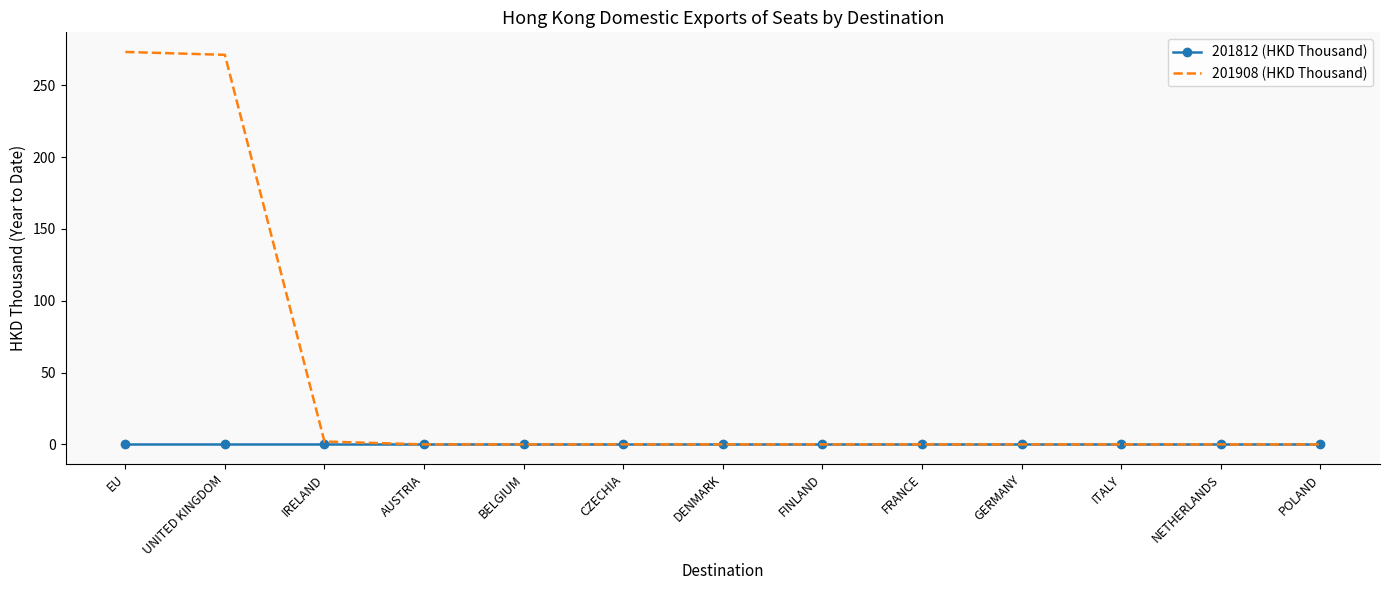

Reading right to left, list all the values displayed in this chart.

201812 (HKD Thousand): POLAND=0.0	NETHERLANDS=0.0	ITALY=0.0	GERMANY=0.0	FRANCE=0.0	FINLAND=0.0	DENMARK=0.0	CZECHIA=0.0	BELGIUM=0.0	AUSTRIA=0.0	IRELAND=0.0	UNITED KINGDOM=0.0	EU=0.0
201908 (HKD Thousand): POLAND=0.0	NETHERLANDS=0.0	ITALY=0.0	GERMANY=0.0	FRANCE=0.0	FINLAND=0.0	DENMARK=0.0	CZECHIA=0.0	BELGIUM=0.0	AUSTRIA=0.0	IRELAND=2.0	UNITED KINGDOM=271.1	EU=273.1